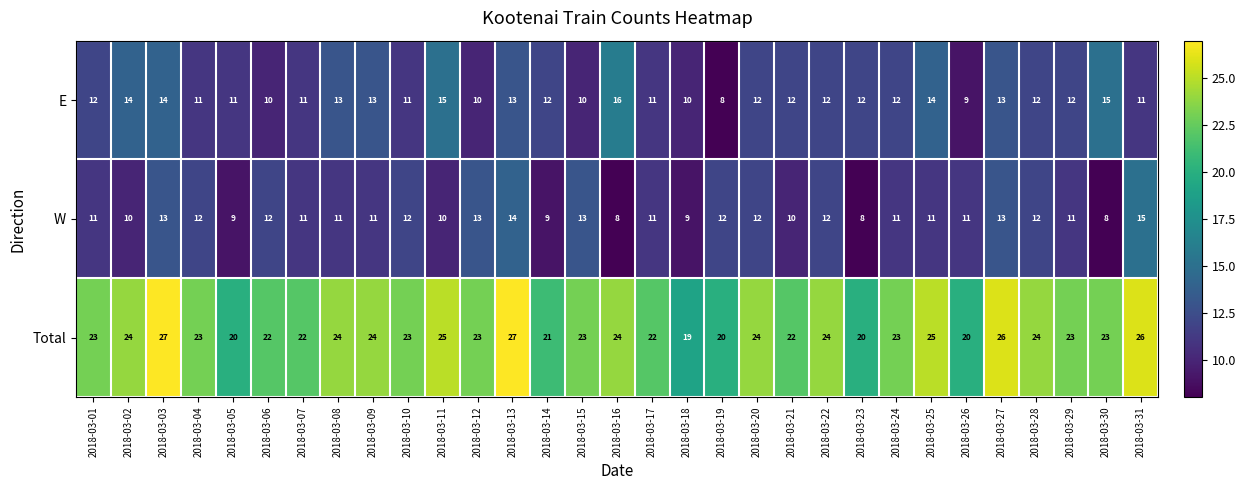

At how many categories does at least one series exceed 8?

31